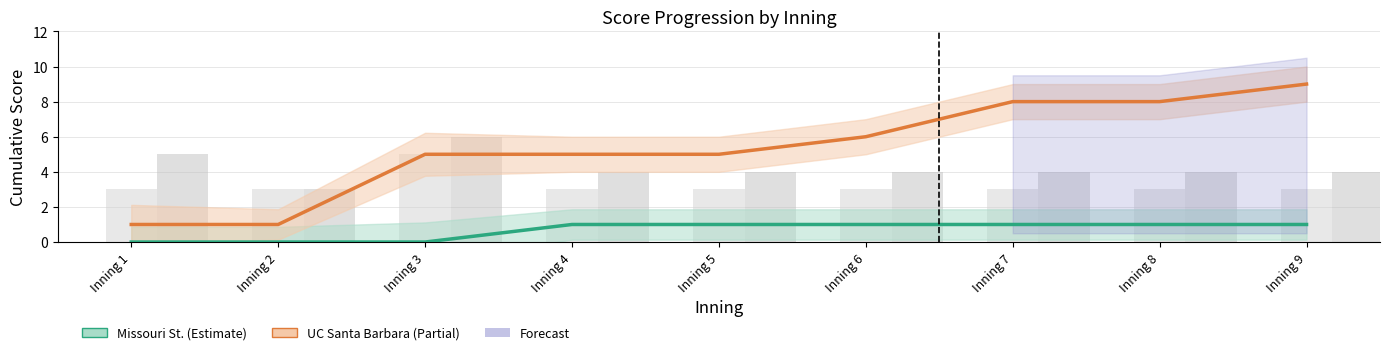

The Missouri St. series shows 0 at Inning 7. True or false?

False